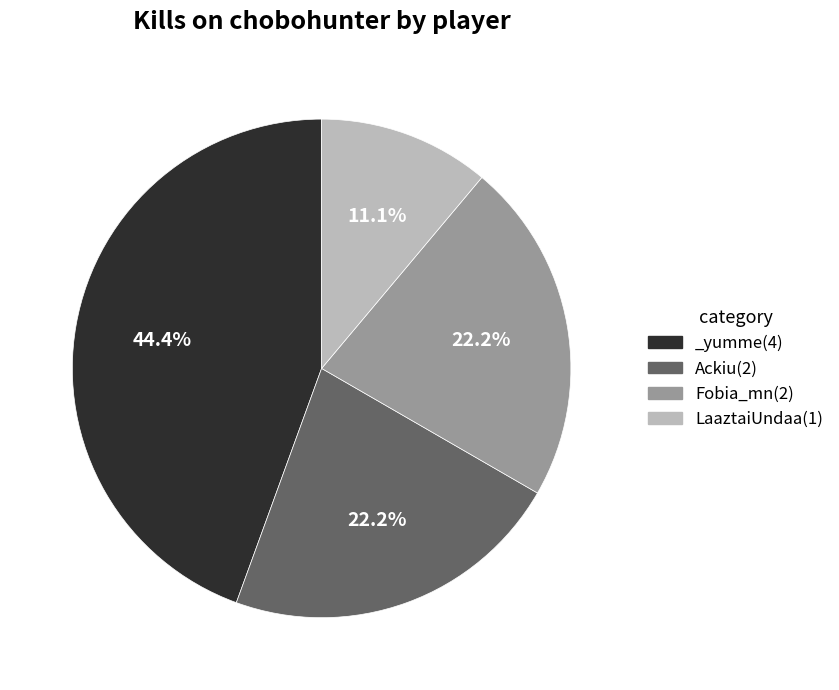

How many segments does this pie chart have?

4